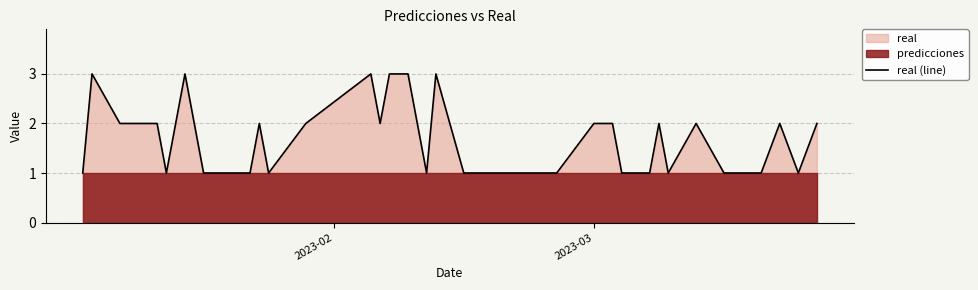

What is the maximum value for real (line)?

3